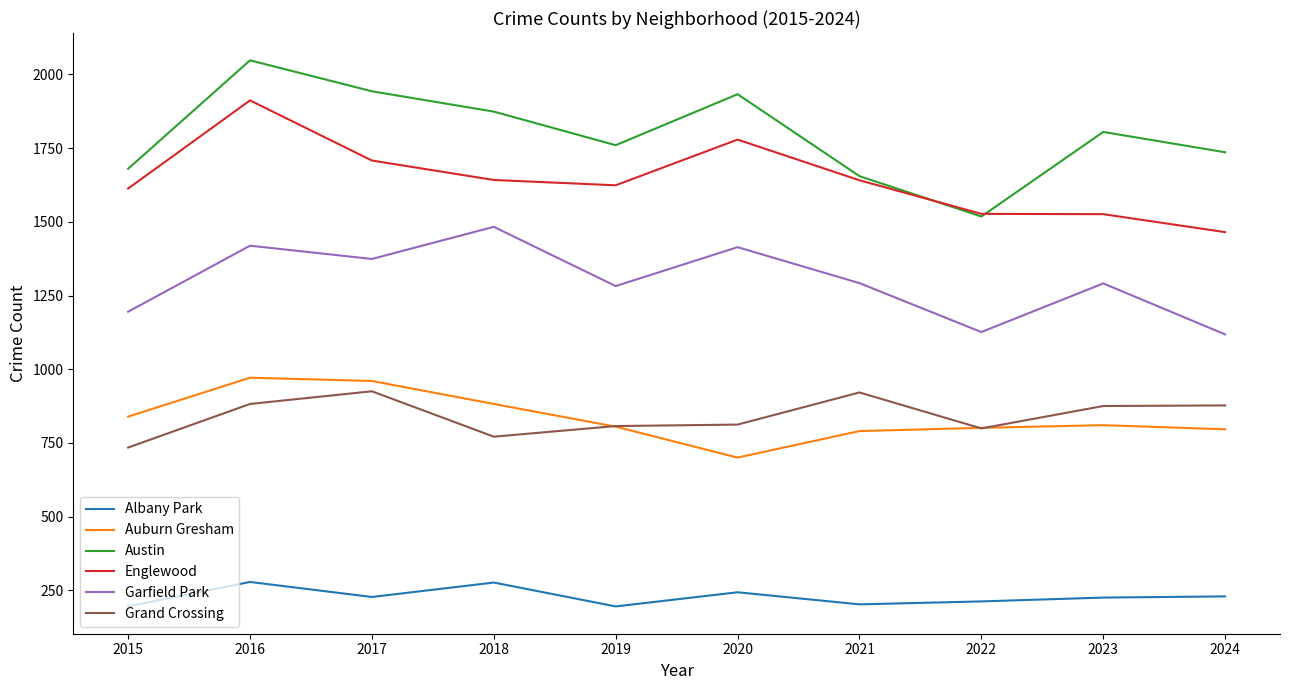

The value of Grand Crossing at 2018 is 771. True or false?

True